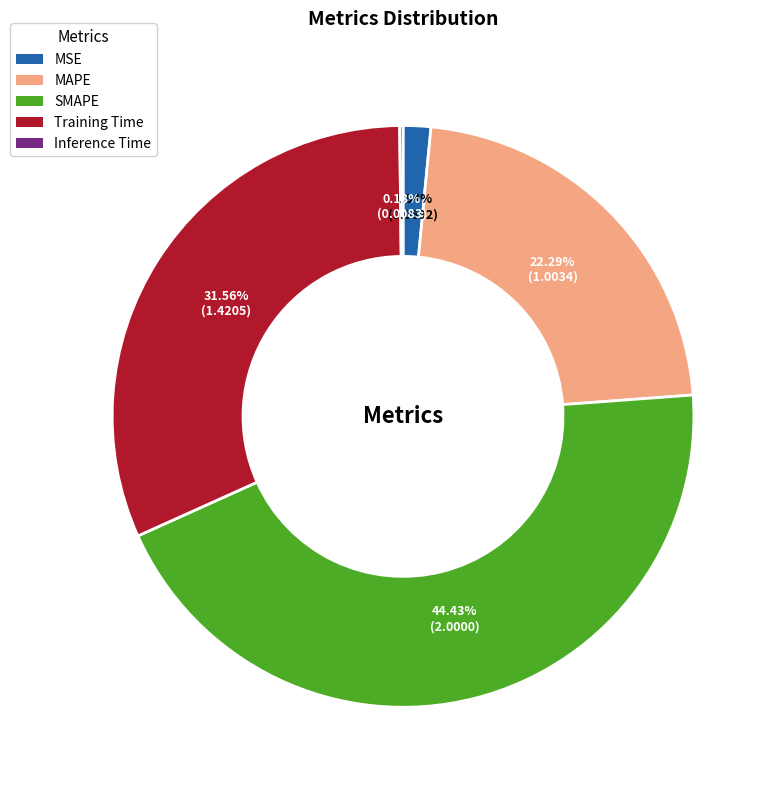

The MAPE slice represents 22% of the pie. True or false?

True